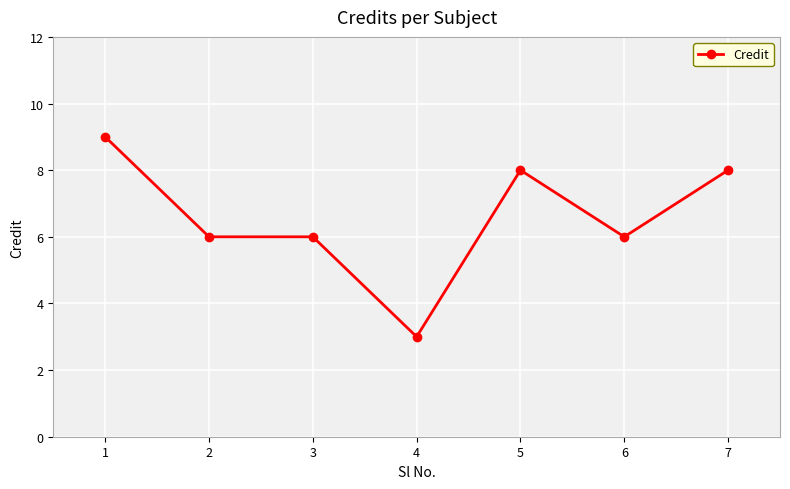

What is the ratio of the value at 4 to the value at 5?

0.4